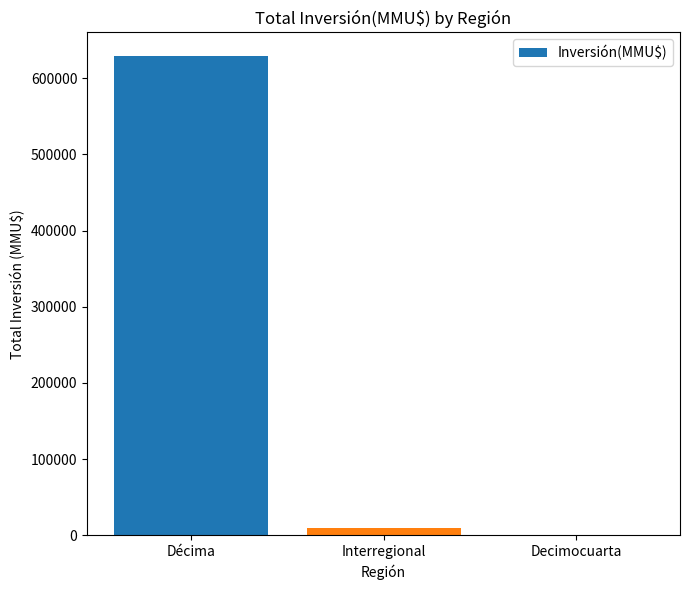

Reading left to right, list all the values displayed in this chart.

628876	9316	0